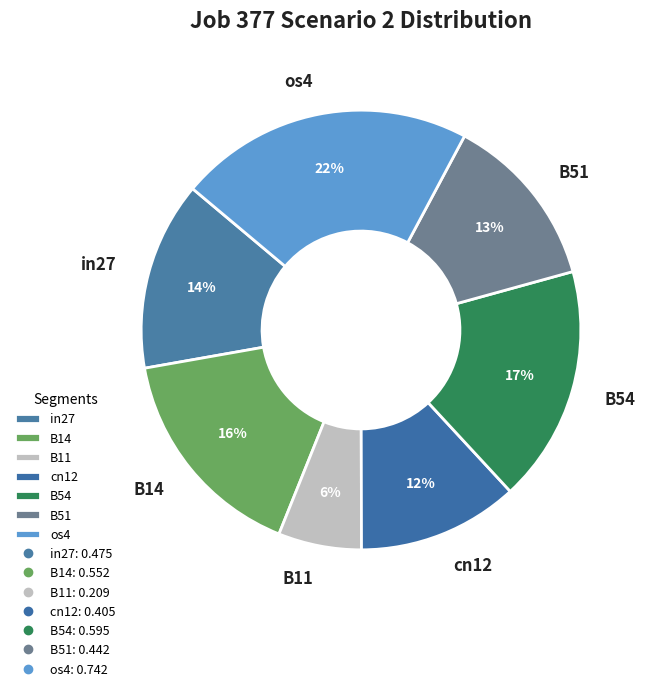

To the nearest percent, what portion does B11 represent?

6%